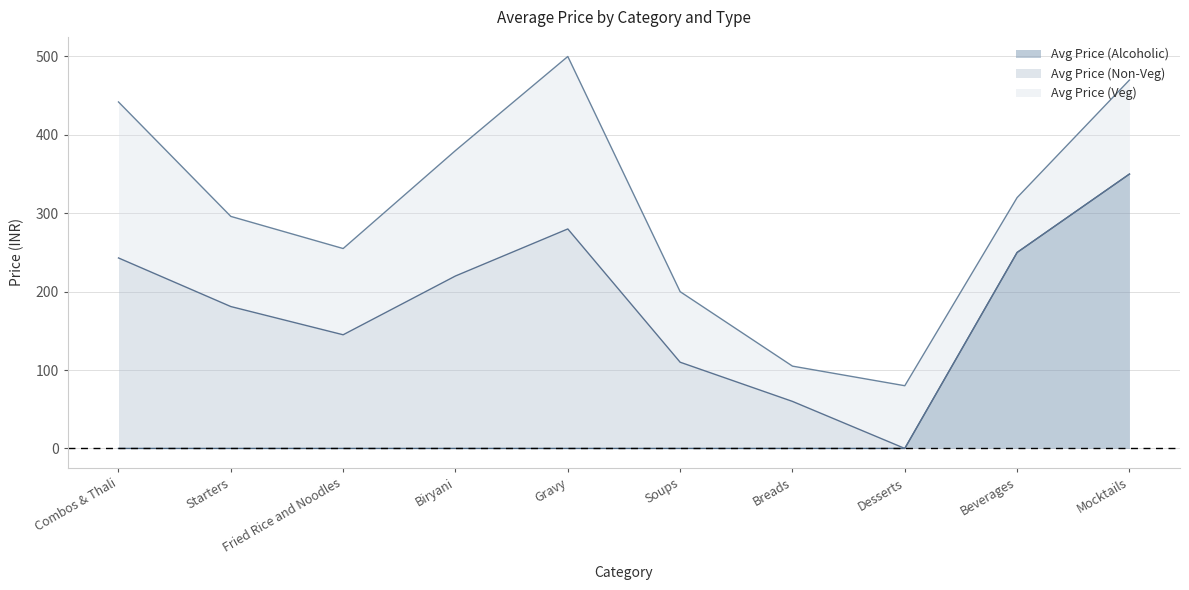

Which series has the largest total across all categories?

Avg Price (Non-Veg)